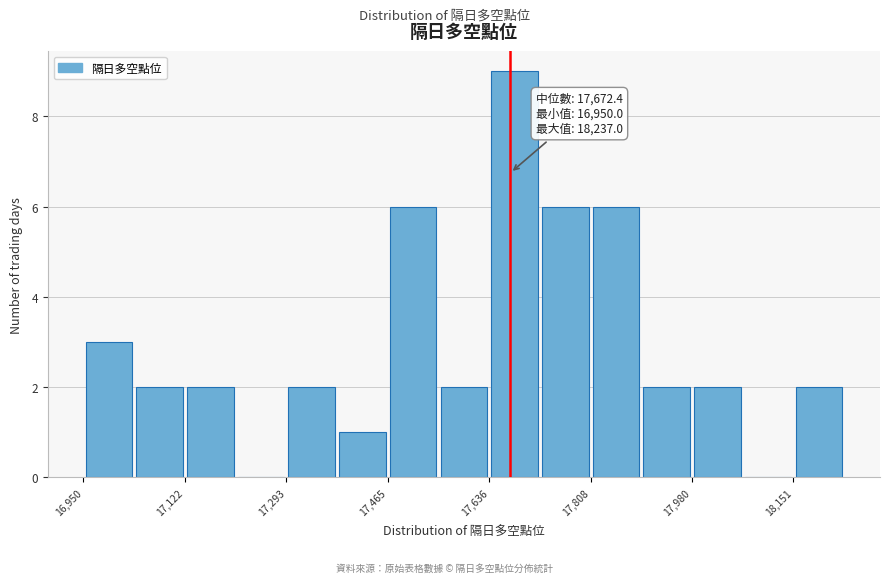

Over which range of the x-axis is the bar tallest?

17640 to 17720